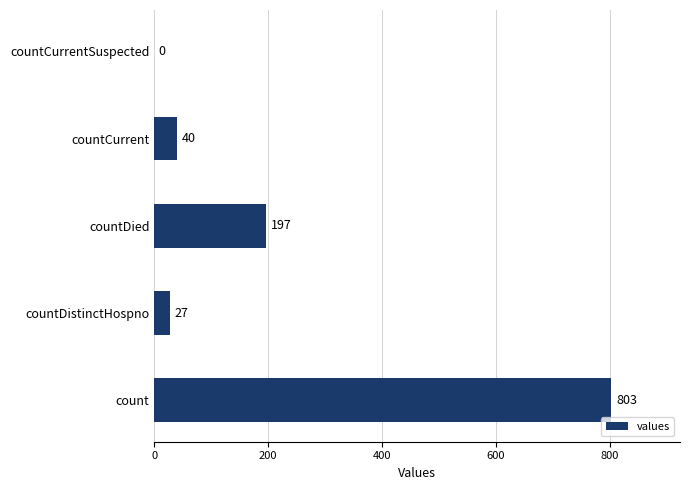

How many positive values are there?

4